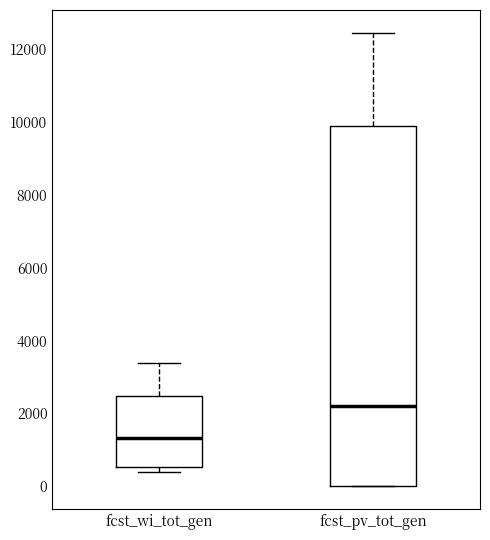

Reading left to right, read every box against the y-axis: the position of its median line, the range the box covers, and the ends of its whiskers. The values are not printed on the chart, so give them approximately, as read against the axis.

fcst_wi_tot_gen: median 1400, box 600 to 2400, whiskers 400 to 3400
fcst_pv_tot_gen: median 2200, box 0 to 9800, whiskers 0 to 12400